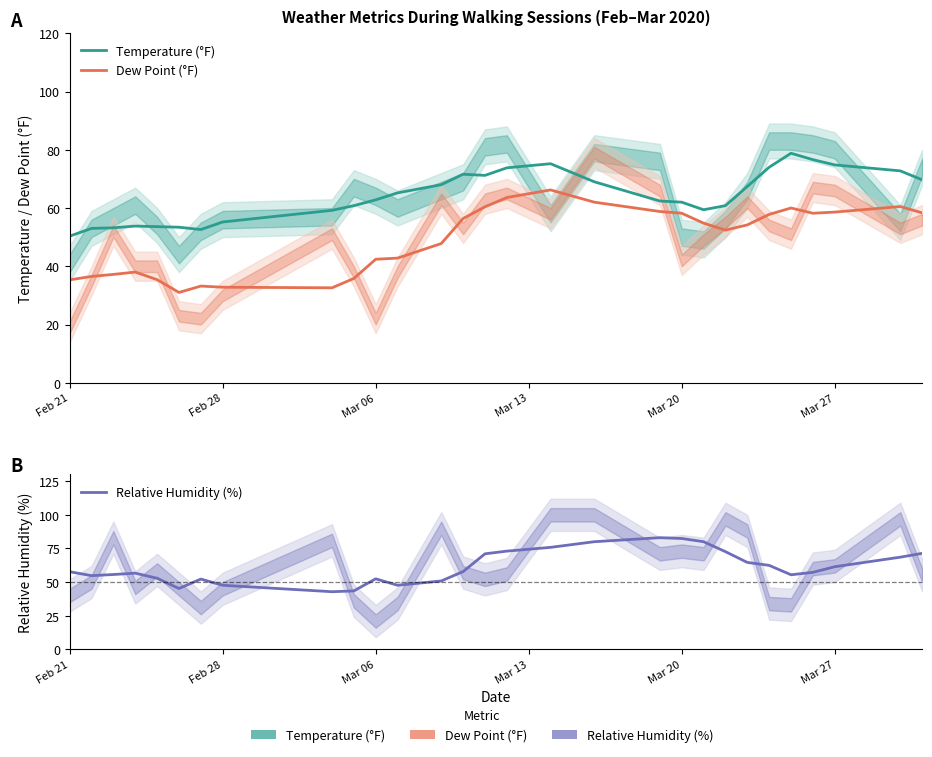

What is the value of the Dew Point (°F) point at the 10th from the left?

35.8